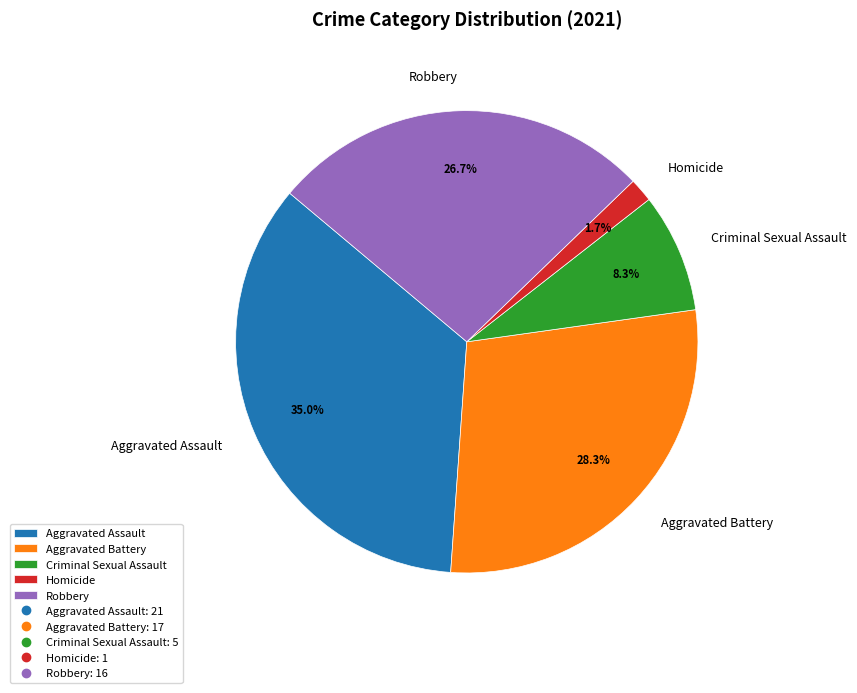

Which slice is the largest?

Aggravated Assault